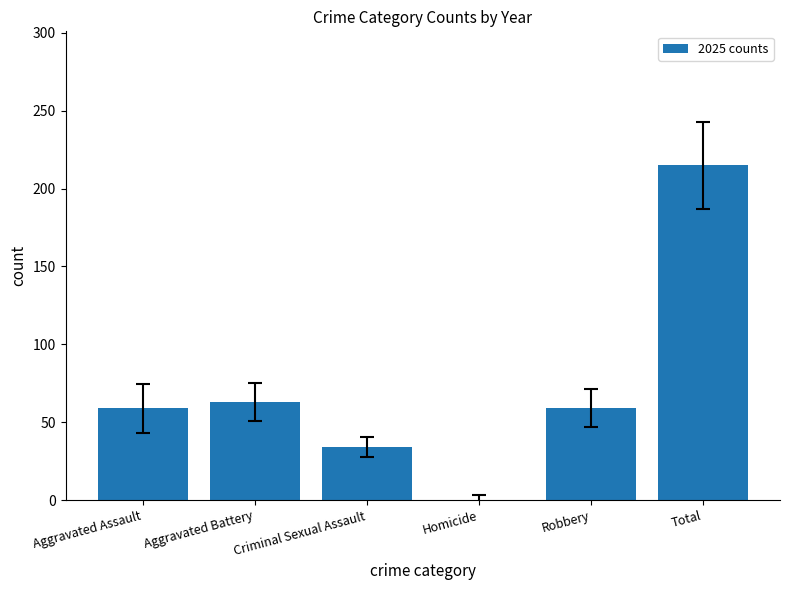

What value does the data have at Aggravated Assault, to the nearest 10?

60